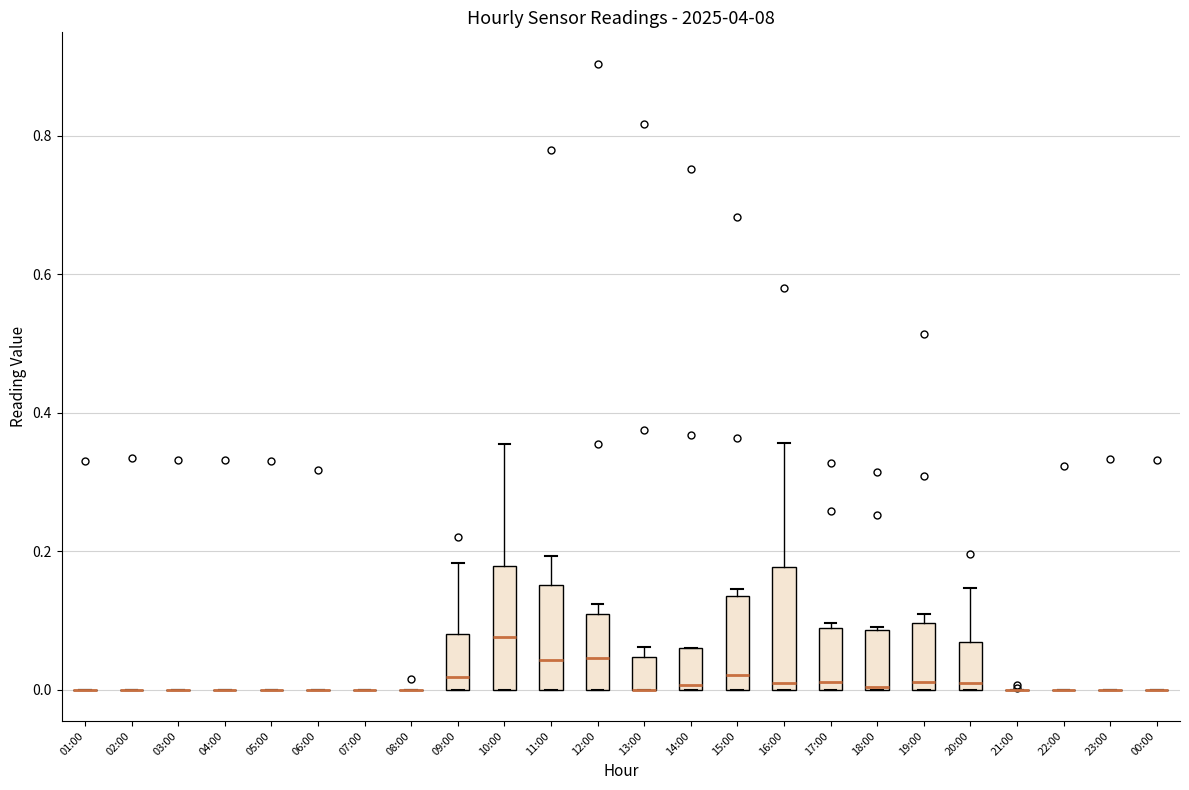

Reading left to right, read every box against the y-axis: the position of its median line, the range the box covers, and the ends of its whiskers. The values are not printed on the chart, so give them approximately, as read against the axis.

01:00: box collapsed to a line at 0.00, whiskers 0.00 to 0.00
02:00: box collapsed to a line at 0.00, whiskers 0.00 to 0.00
03:00: box collapsed to a line at 0.00, whiskers 0.00 to 0.00
04:00: box collapsed to a line at 0.00, whiskers 0.00 to 0.00
05:00: box collapsed to a line at 0.00, whiskers 0.00 to 0.00
06:00: box collapsed to a line at 0.00, whiskers 0.00 to 0.00
07:00: box collapsed to a line at 0.00, whiskers 0.00 to 0.00
08:00: box collapsed to a line at 0.00, whiskers 0.00 to 0.00
09:00: median 0.02, box 0.00 to 0.08, whiskers 0.00 to 0.18
10:00: median 0.08, box 0.00 to 0.18, whiskers 0.00 to 0.36
11:00: median 0.04, box 0.00 to 0.16, whiskers 0.00 to 0.20
12:00: median 0.04, box 0.00 to 0.10, whiskers 0.00 to 0.12
13:00: median 0.00 (drawn on the box's lower edge), box 0.00 to 0.04, whiskers 0.00 to 0.06
14:00: median 0.00 (just above the box's lower edge), box 0.00 to 0.06, whiskers 0.00 to 0.06
15:00: median 0.02, box 0.00 to 0.14, whiskers 0.00 to 0.14 (just above the box's upper edge)
16:00: median 0.02, box 0.00 to 0.18, whiskers 0.00 to 0.36
17:00: median 0.02, box 0.00 to 0.08, whiskers 0.00 to 0.10
18:00: median 0.00, box 0.00 to 0.08, whiskers 0.00 to 0.10
19:00: median 0.02, box 0.00 to 0.10, whiskers 0.00 to 0.10 (just above the box's upper edge)
20:00: median 0.02, box 0.00 to 0.06, whiskers 0.00 to 0.14
21:00: box collapsed to a line at 0.00, whiskers 0.00 to 0.00
22:00: box collapsed to a line at 0.00, whiskers 0.00 to 0.00
23:00: box collapsed to a line at 0.00, whiskers 0.00 to 0.00
00:00: box collapsed to a line at 0.00, whiskers 0.00 to 0.00